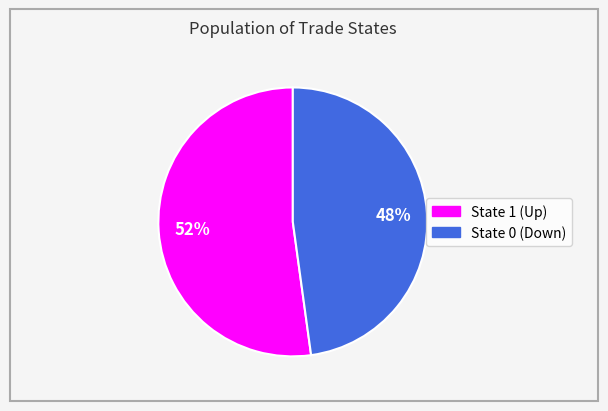

Is there any slice that represents more than half of the pie?

Yes